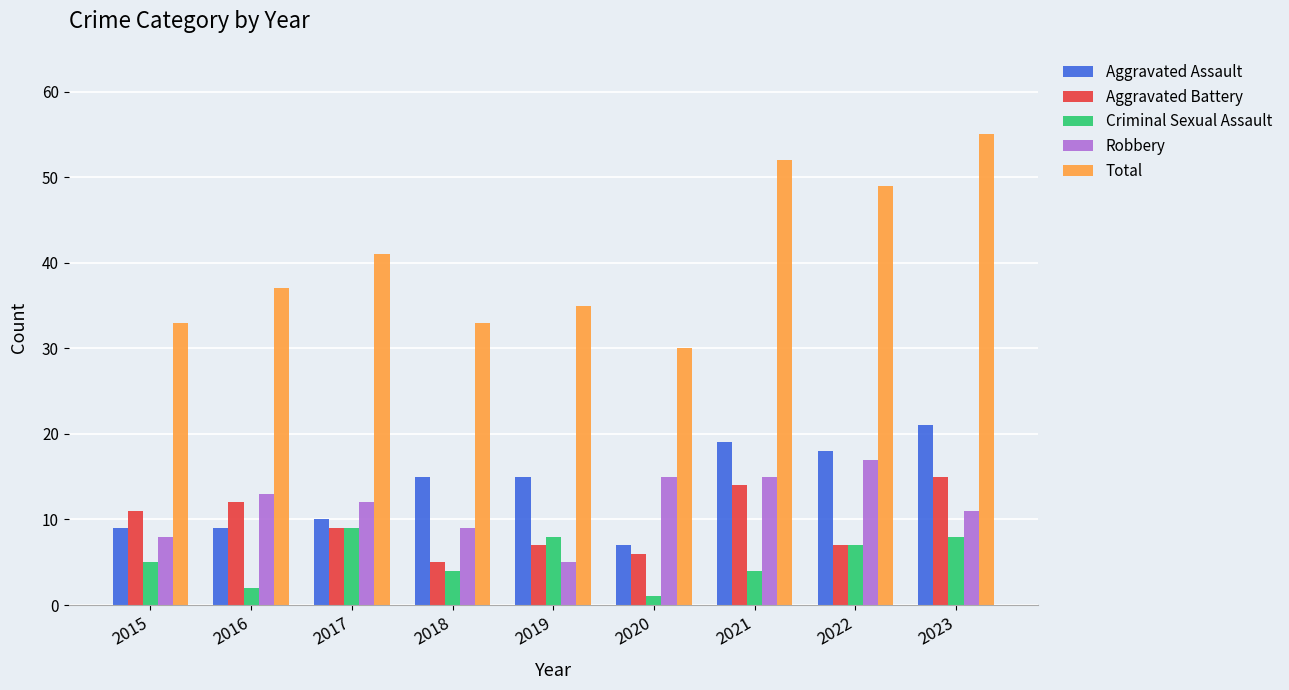

Between 2020 and 2021, which series saw the biggest shift?

Total